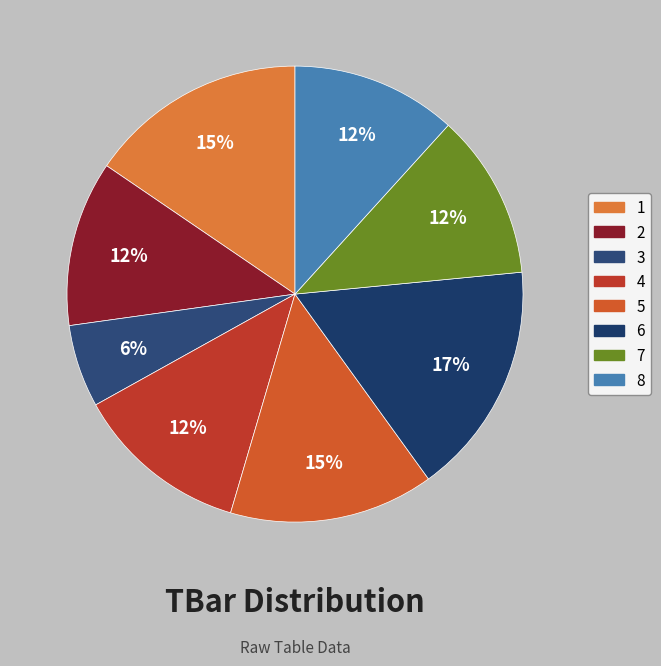

What percentage is the 7 slice, to the nearest percent?

12%